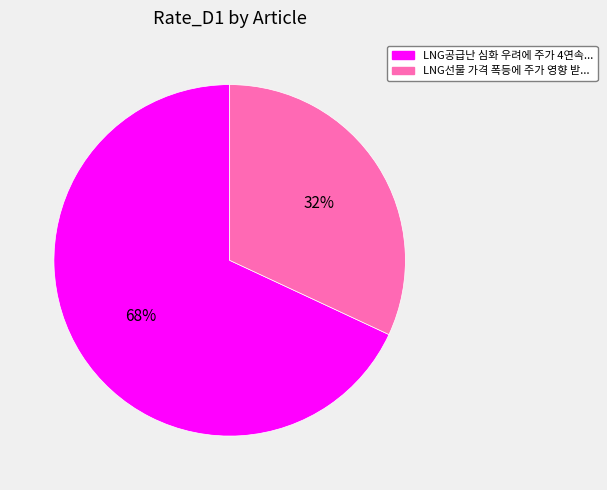

To the nearest percent, what is the difference between the largest and smallest slice percentages?

36%